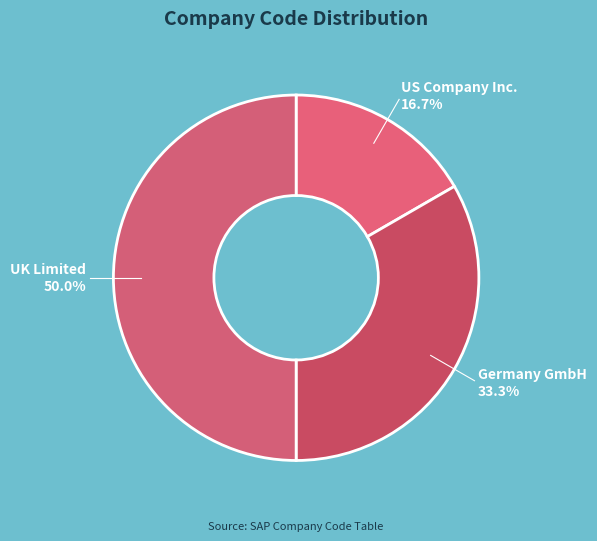

The UK Limited slice represents 39% of the pie. True or false?

False